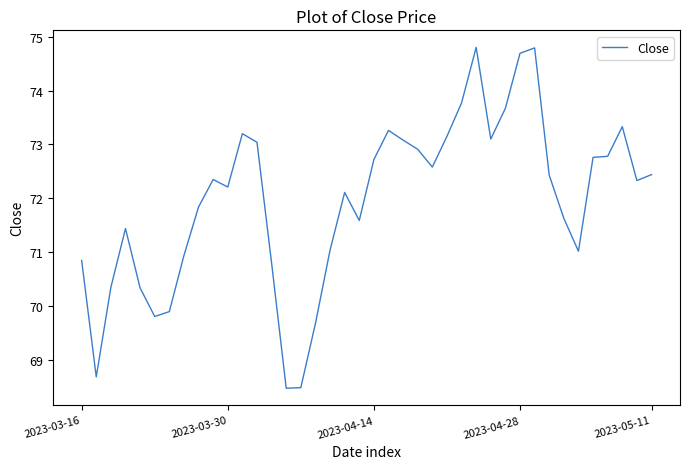

What is the smallest value displayed?

68.5